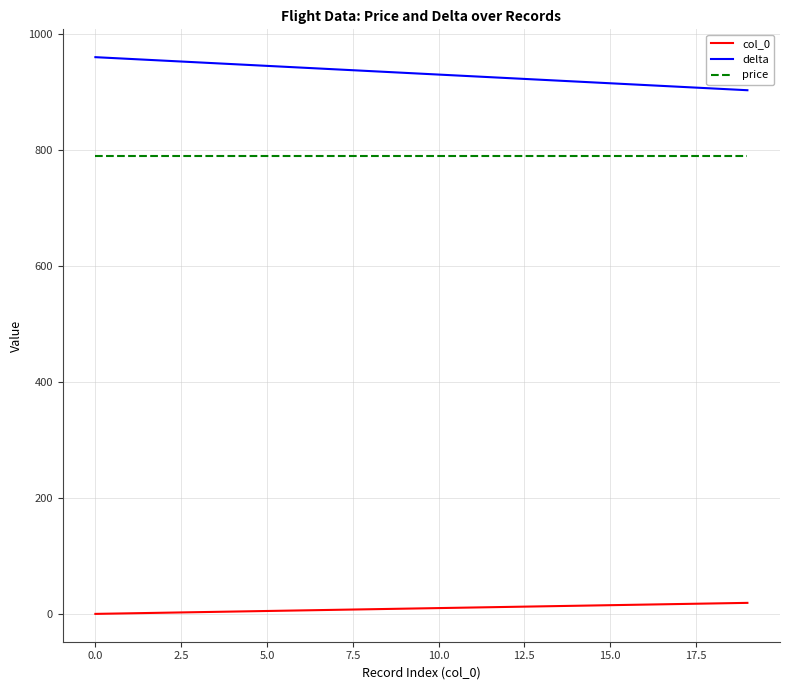

What is the lowest value of the price series?

790